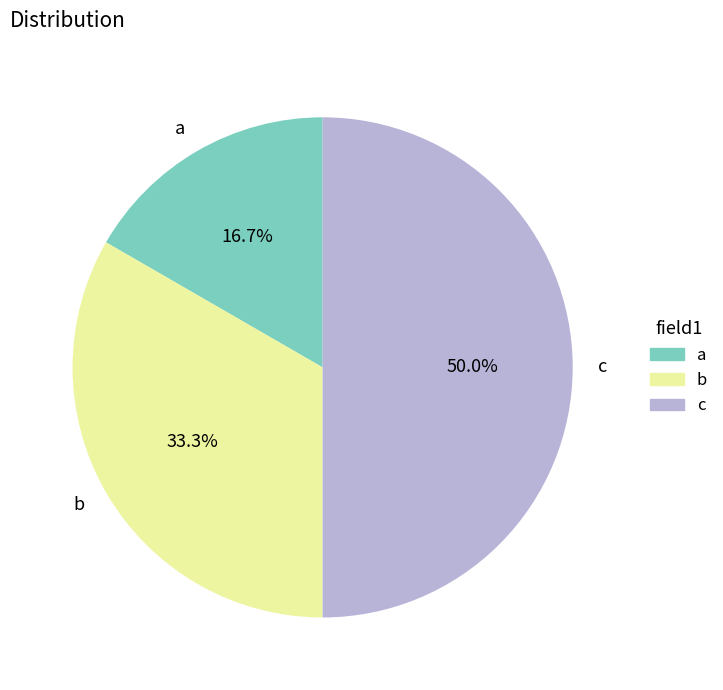

What is the total percentage of b and a?

50.0%